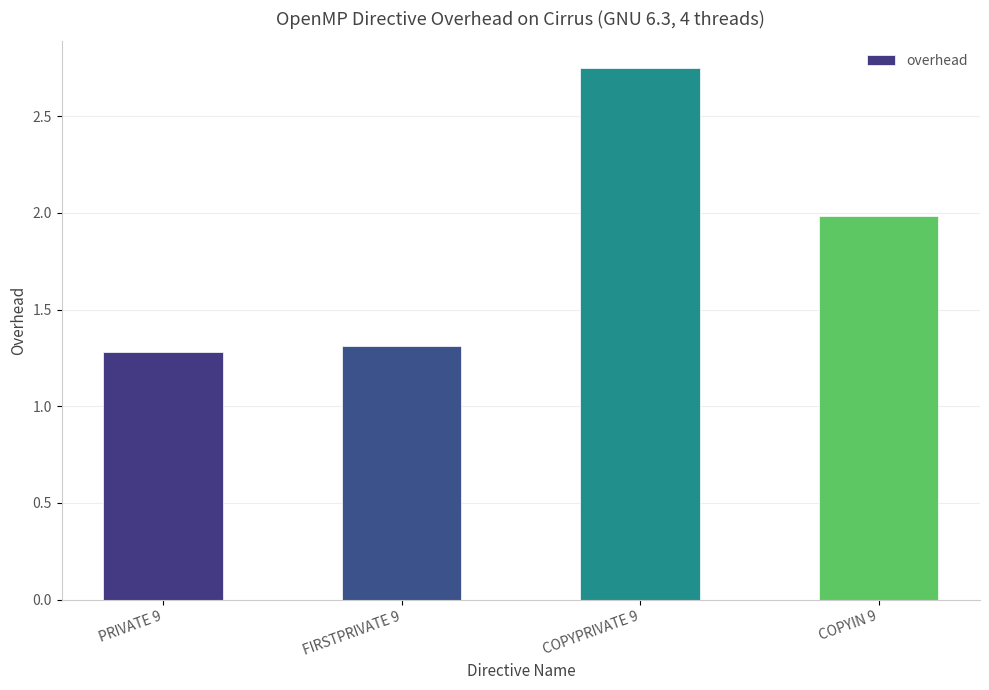

Is it true that the value at PRIVATE 9 is 1.3?

True